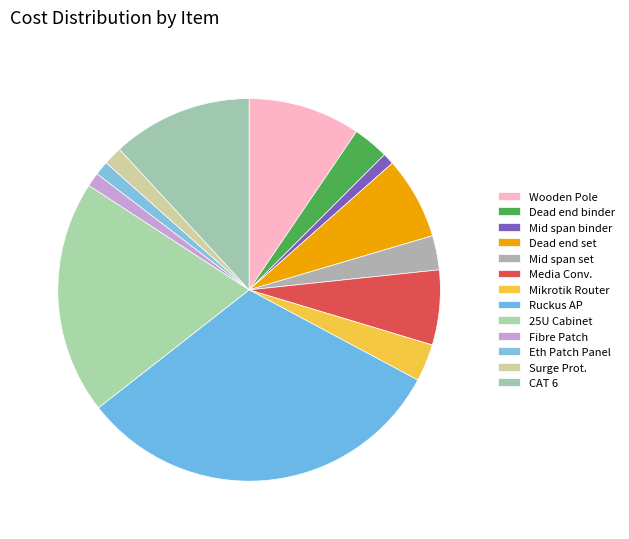

How many segments does this pie chart have?

13